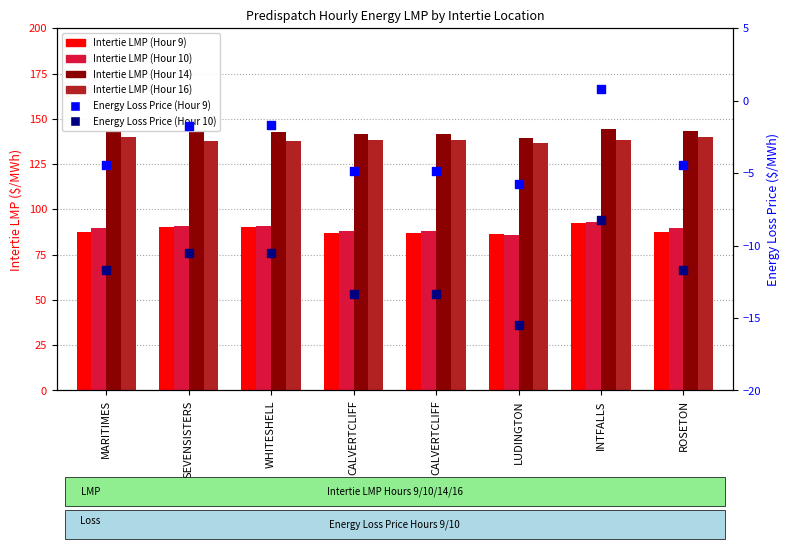

Is the value of Intertie LMP (Hour 10) at LUDINGTON greater than the value of Energy Loss Price (Hour 9) at INTFALLS?

Yes